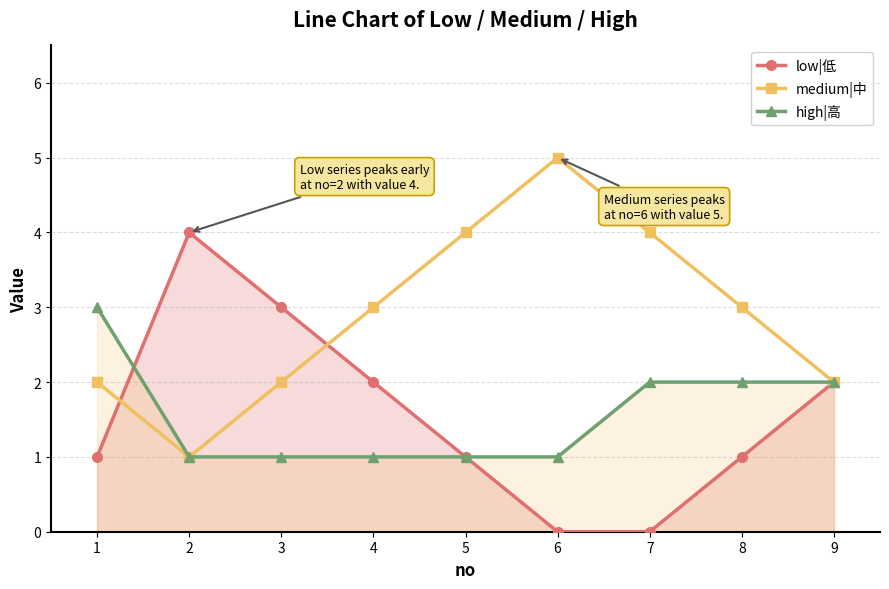

What is the value of the high|高 point at the 7th from the left?

2